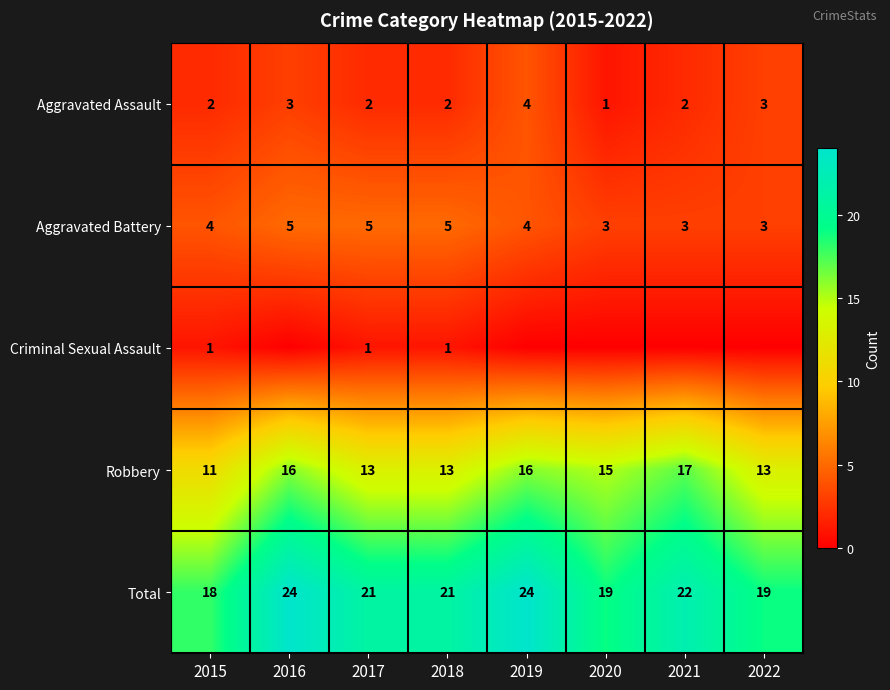

What is the spread (max minus min) of values at 2015?

17